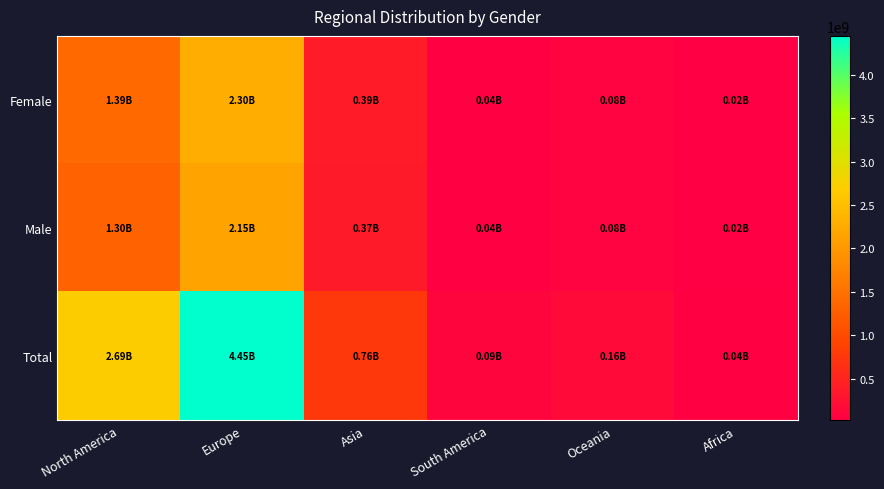

Reading right to left, what are all the values shown in this chart?

Female: Africa=18711924.7	Oceania=83139476.7	South America=44873146.7	Asia=392107942.2	Europe=2299482728.2	North America=1388451429.4
Male: Africa=17523571.3	Oceania=77859470.3	South America=42023351.3	Asia=367206023.8	Europe=2153447605.8	North America=1300273913.6
Total: Africa=36235496.0	Oceania=160998947.0	South America=86896498.0	Asia=759313966.0	Europe=4452930334.0	North America=2688725343.0